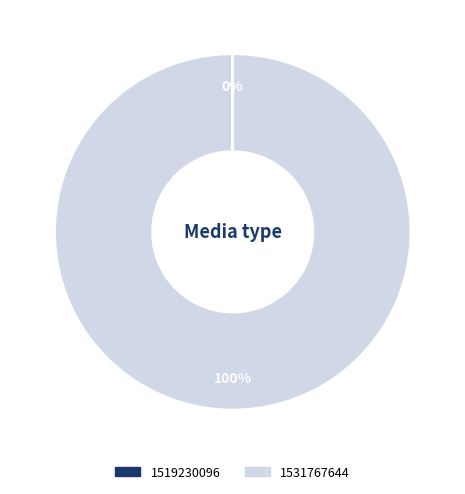

What is the majority slice?

1531767644